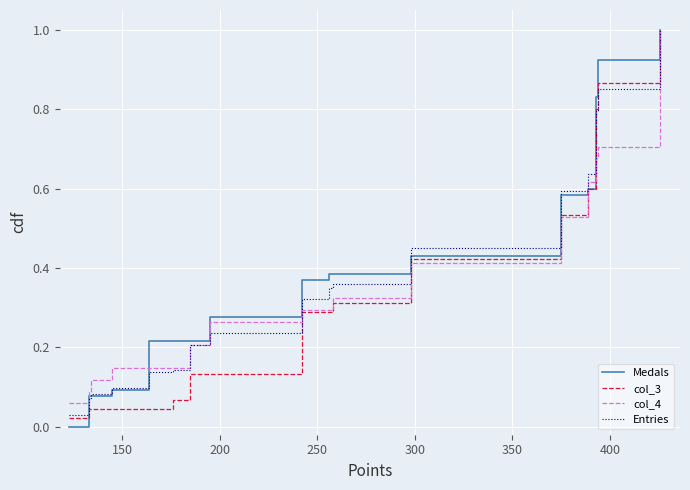

Which series has the largest total across all categories?

Medals